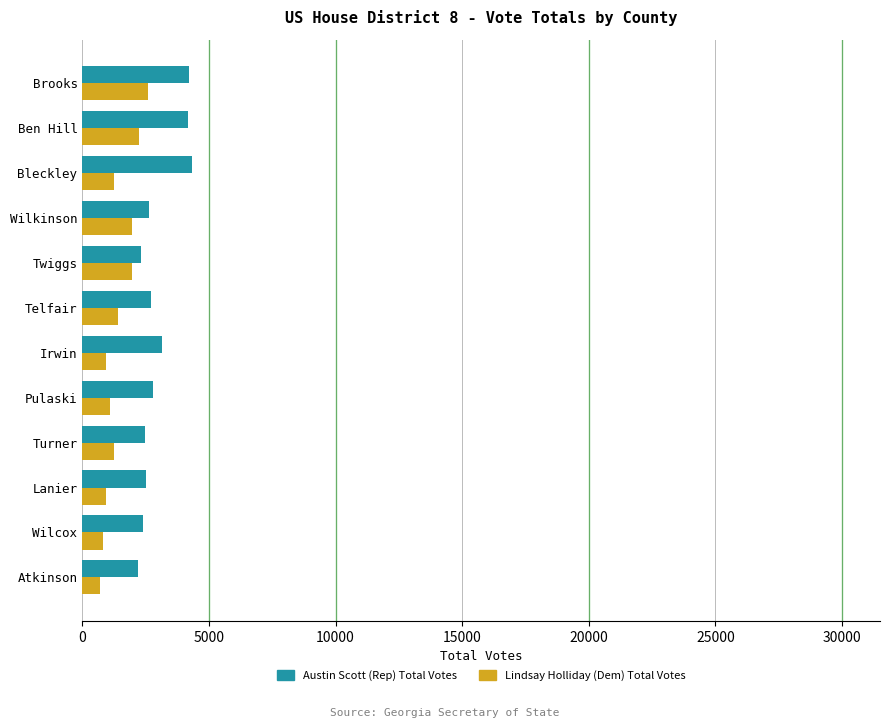

What is the difference between the maximum and minimum values in the Lindsay Holliday (Dem) Total Votes series?

1889